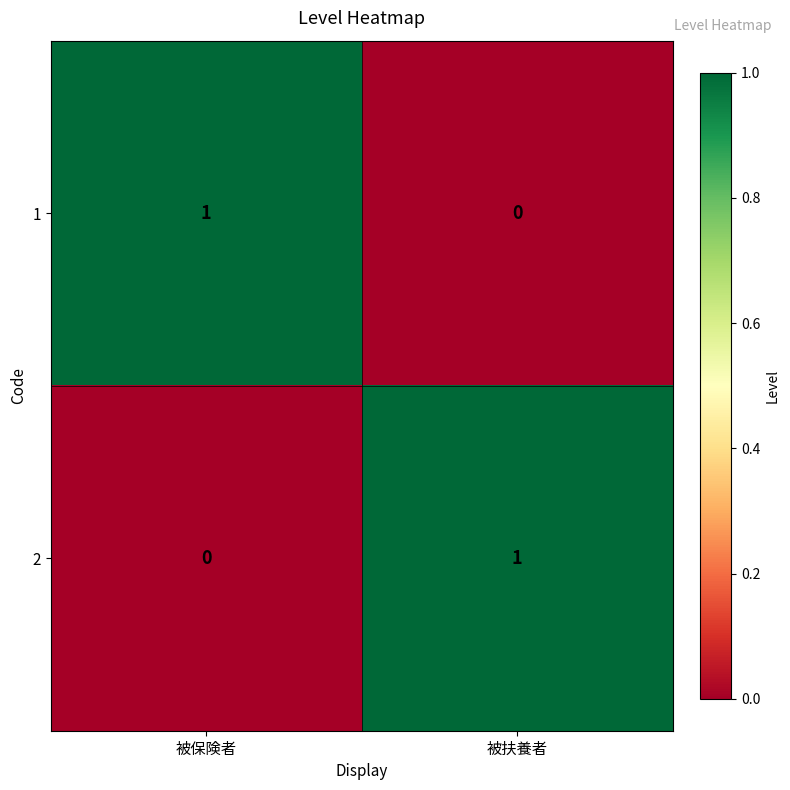

True or false: 2 has a value of 1 at 被保険者.

False